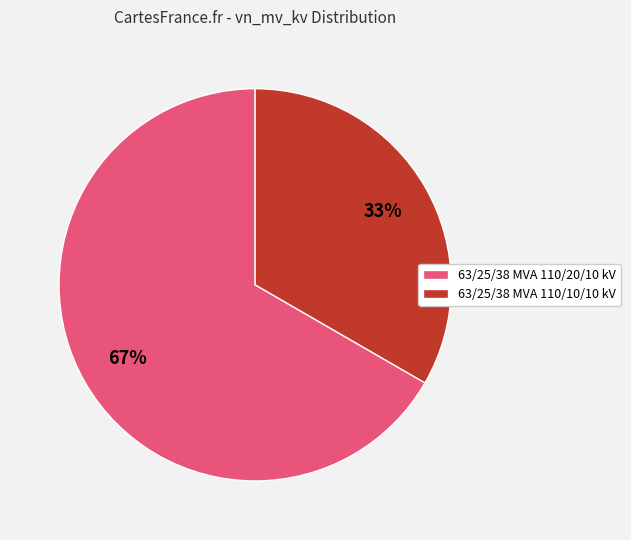

Does 63/25/38 MVA 110/20/10 kV account for over 50% of the chart?

Yes